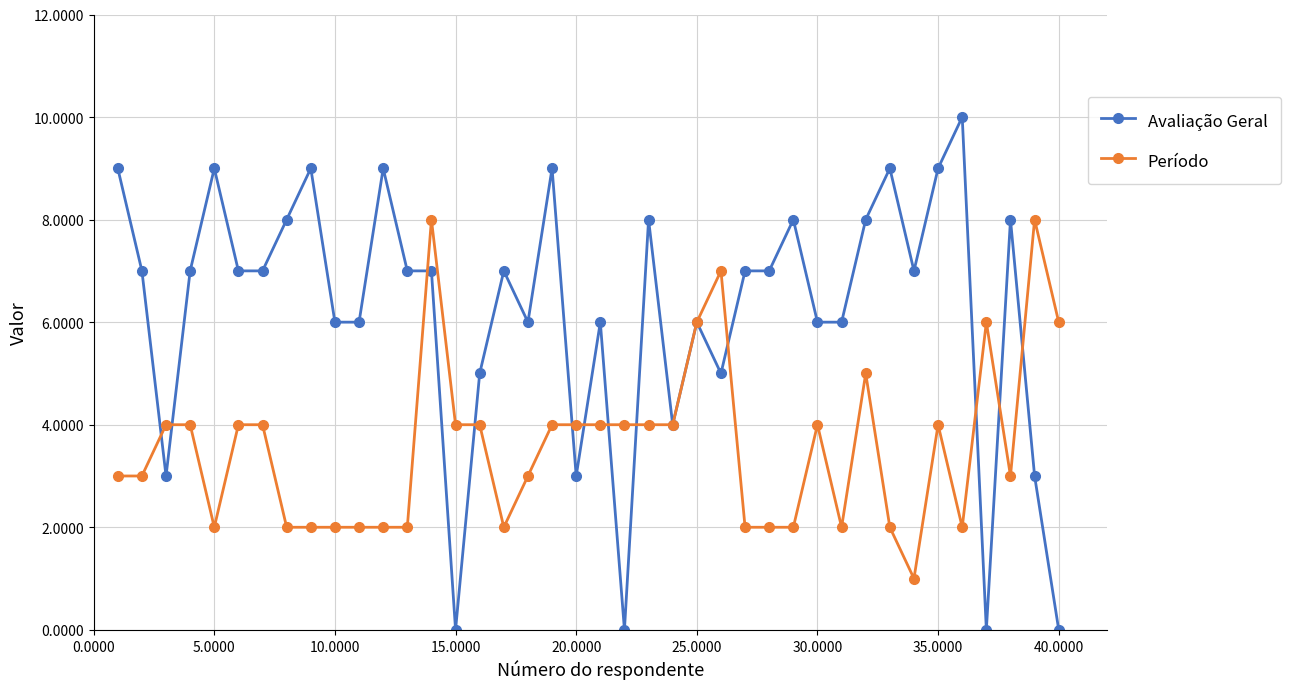

What is the value of the Período point at the 36th from the left?

2